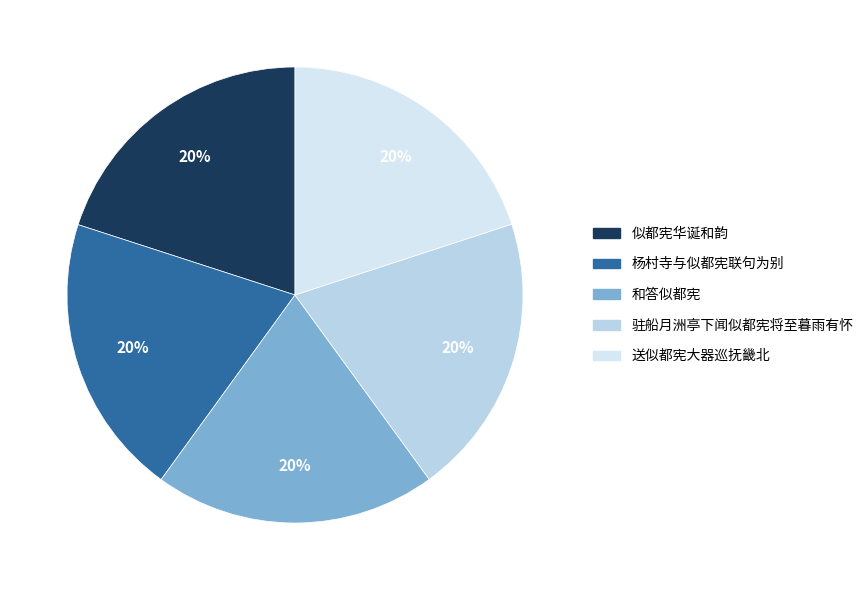

To the nearest percent, what portion does 驻船月洲亭下闻似都宪将至暮雨有怀 represent?

20%